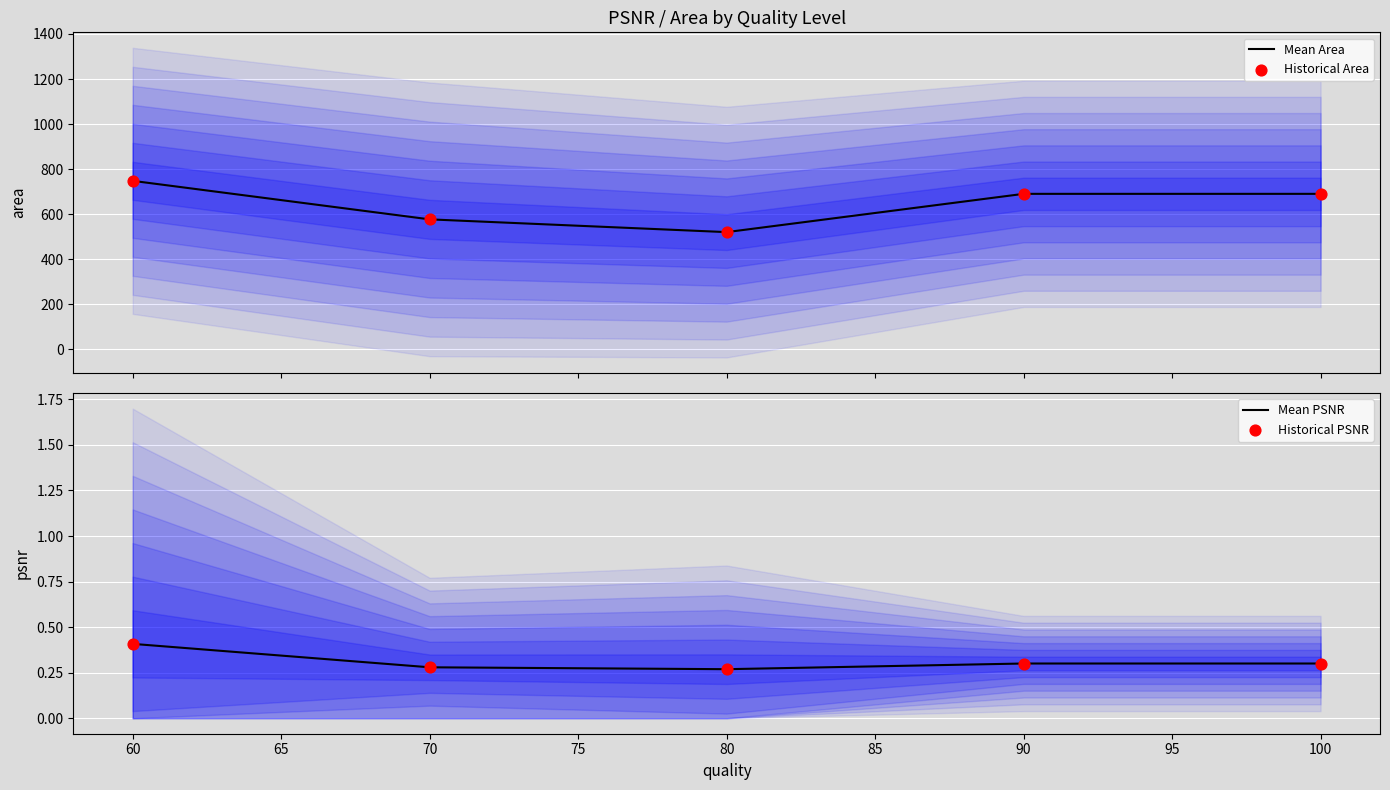

Which series has the widest spread of Y values?

Mean Area